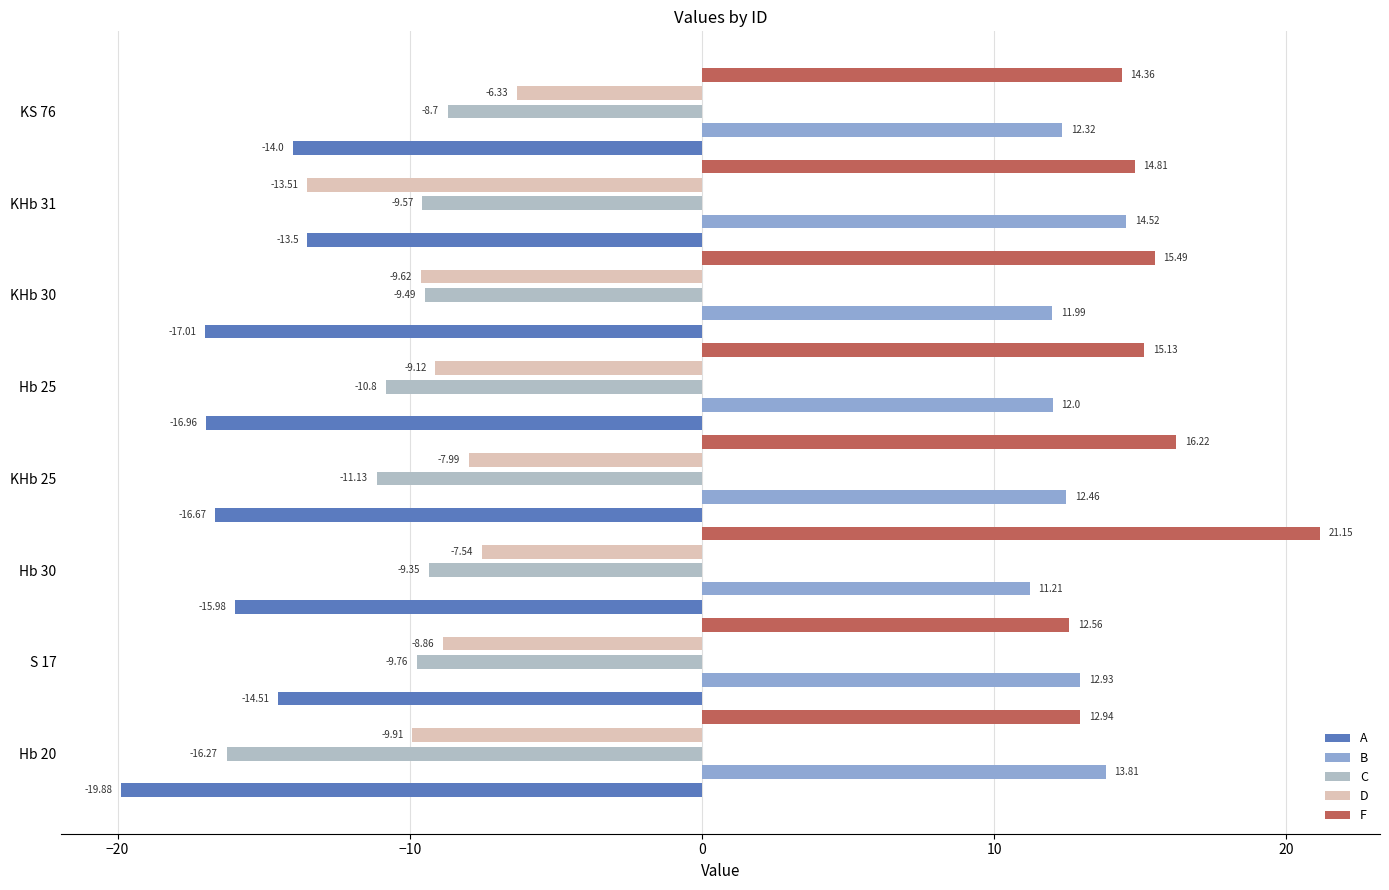

At KHb 25, list the series in order from largest to smallest.

F, B, D, C, A